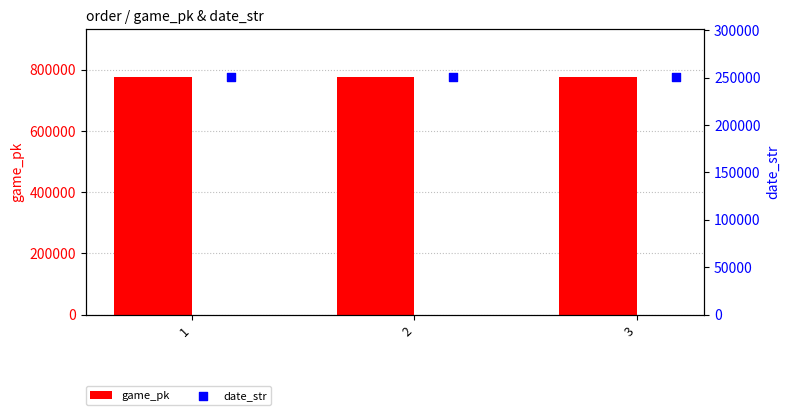

Which series has the largest Y range (max minus min)?

game_pk